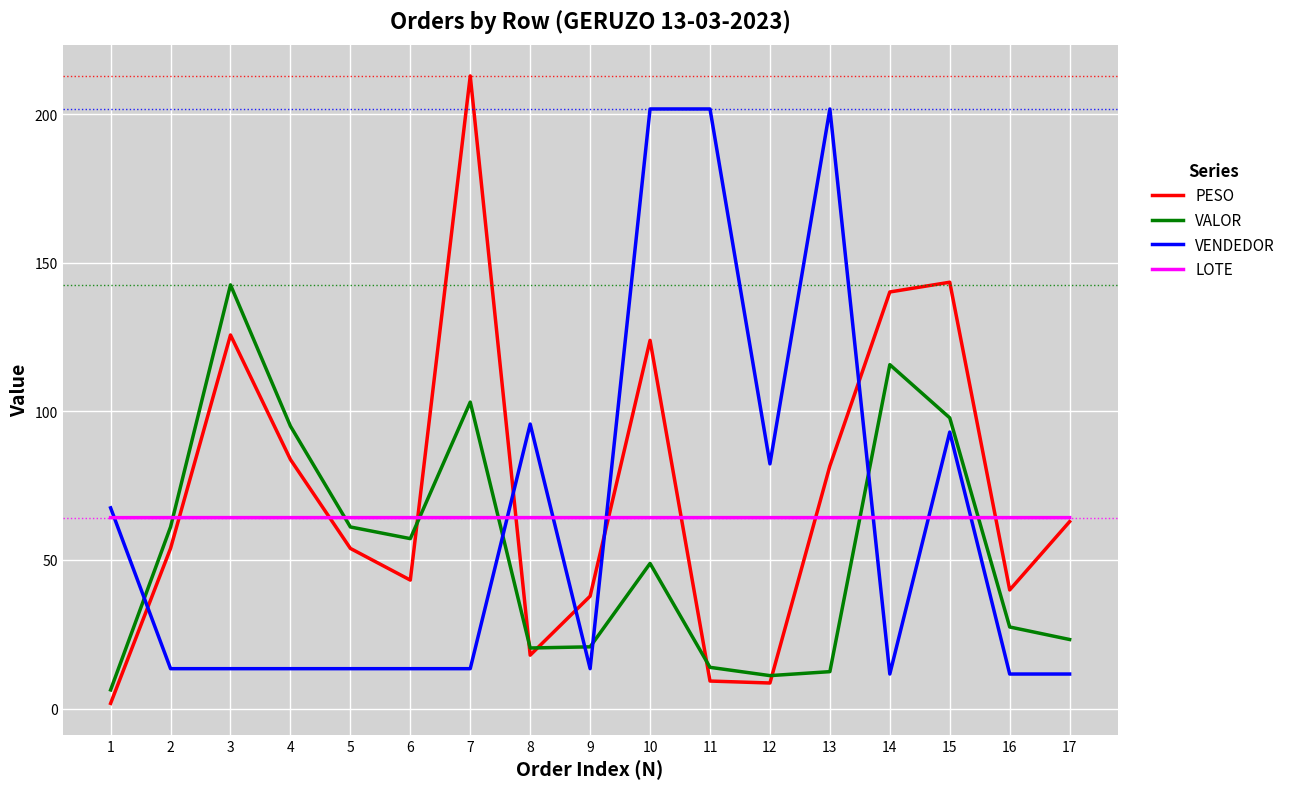

Rank the series at 5 from highest to lowest value.

LOTE, VALOR, PESO, VENDEDOR